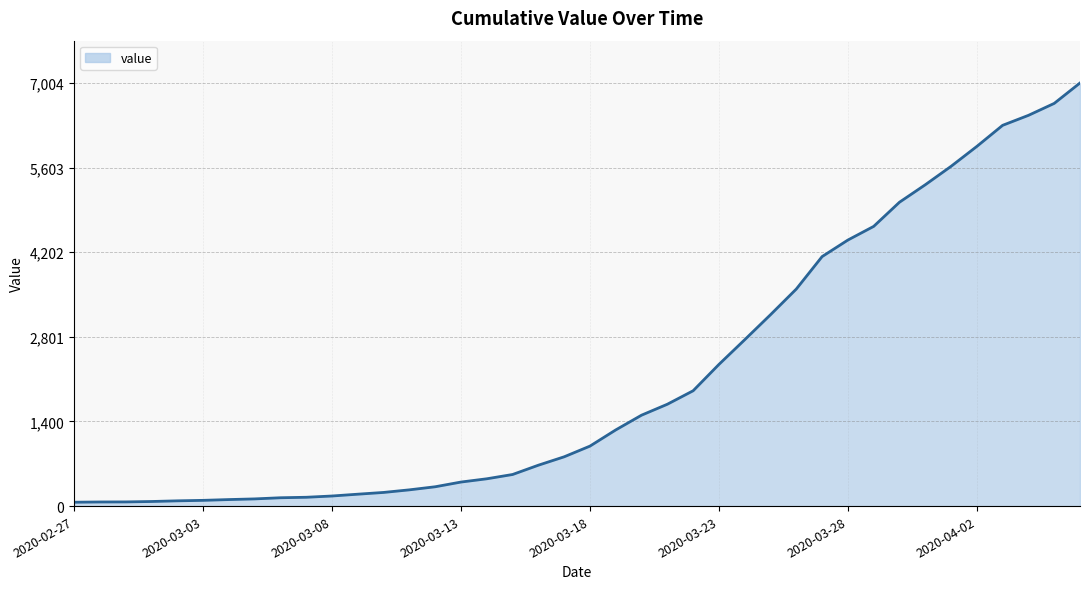

Does the chart have visible grid lines?

Yes